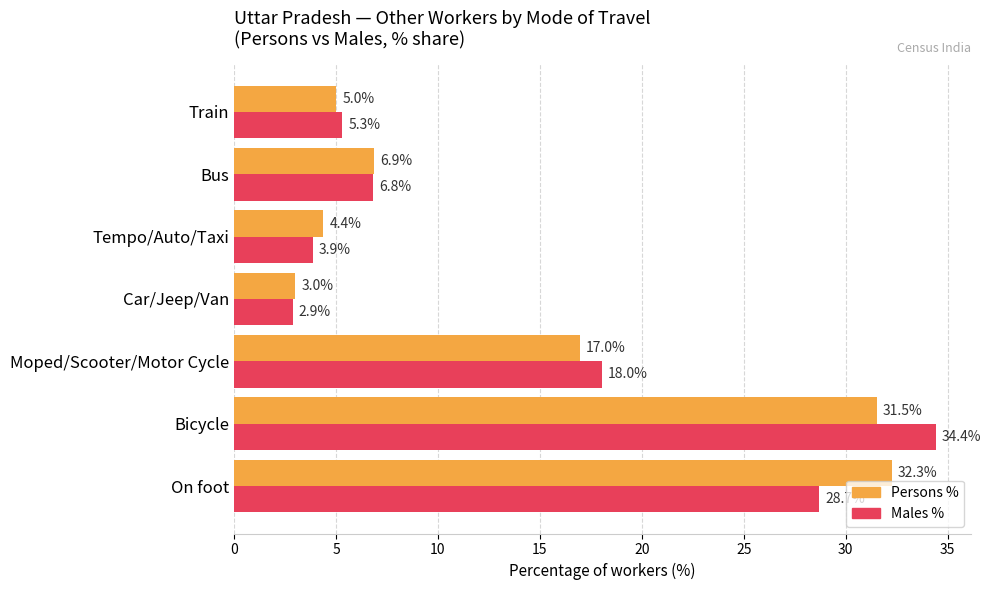

At Car/Jeep/Van, list the series in order from largest to smallest.

Persons %, Males %